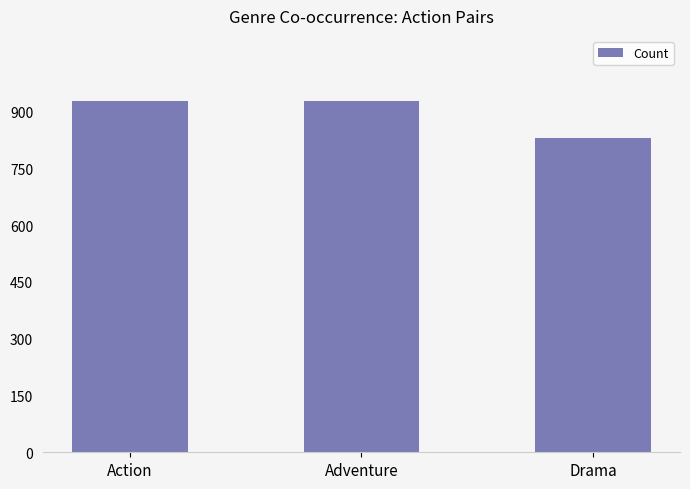

Reading left to right, transcribe all the data shown in this chart.

929	929	829